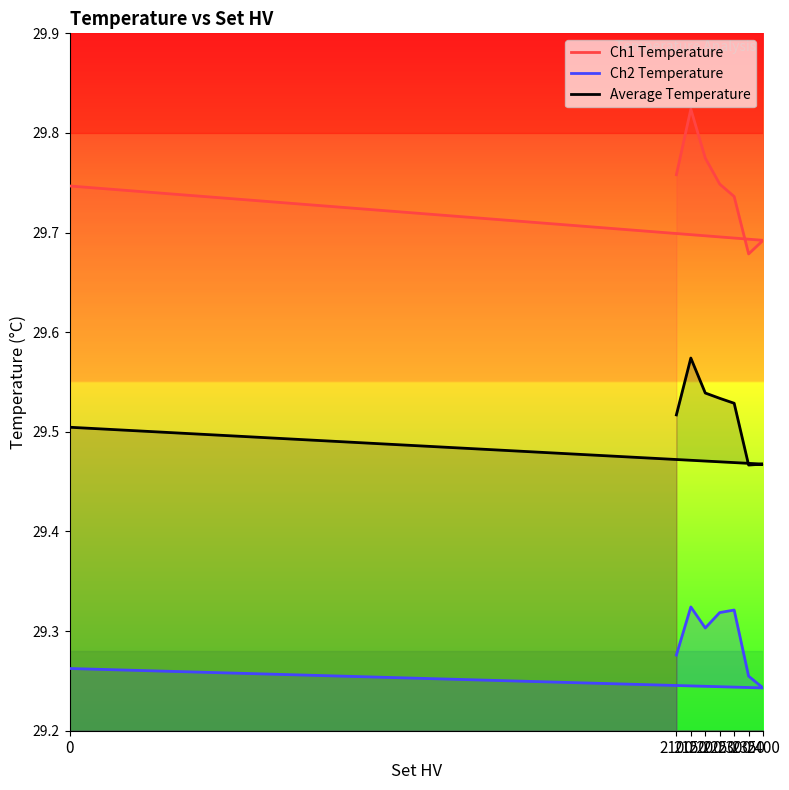

True or false: Average Temperature and Ch2 Temperature cross at least once.

False